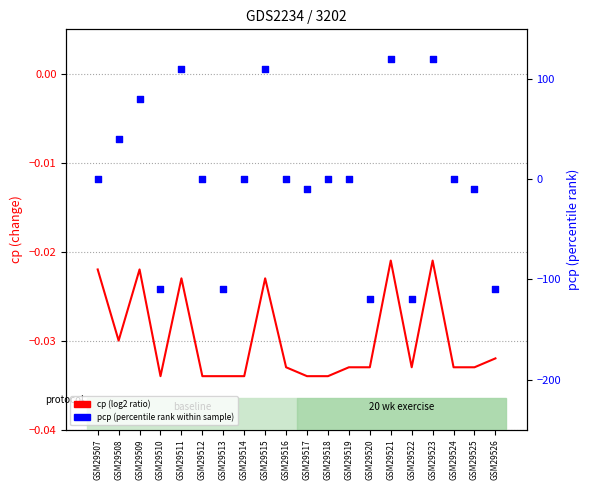

At how many categories does at least one series exceed -67?

20